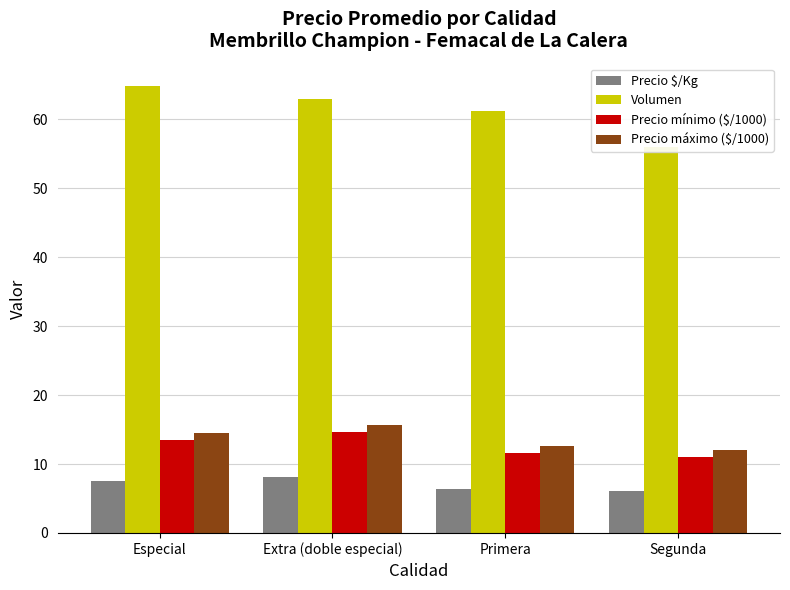

At how many categories does at least one series exceed 41?

4